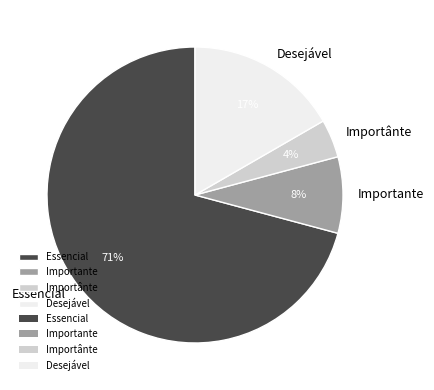

Between Importante and Desejável, which is larger?

Desejável